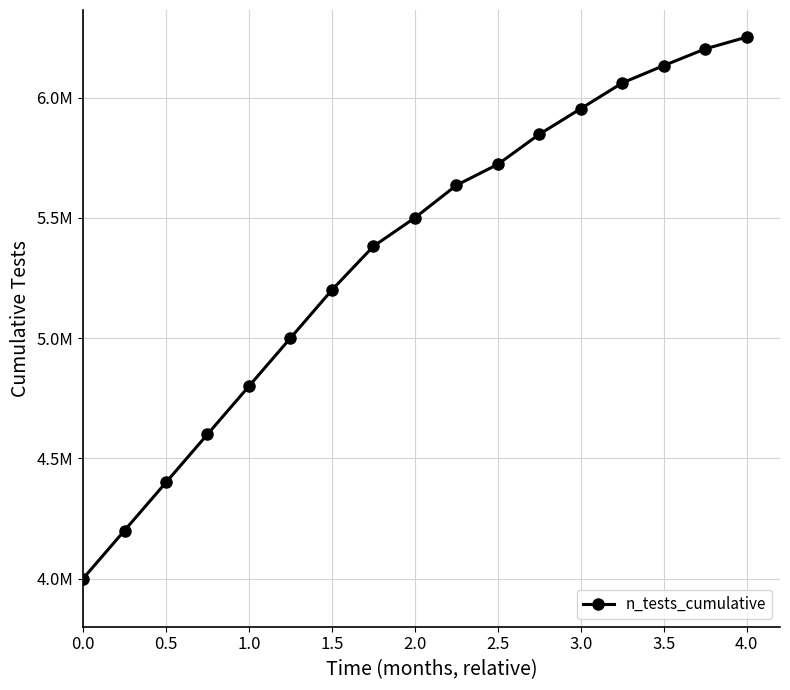

What is the value of the 1st point from the left?

4000000